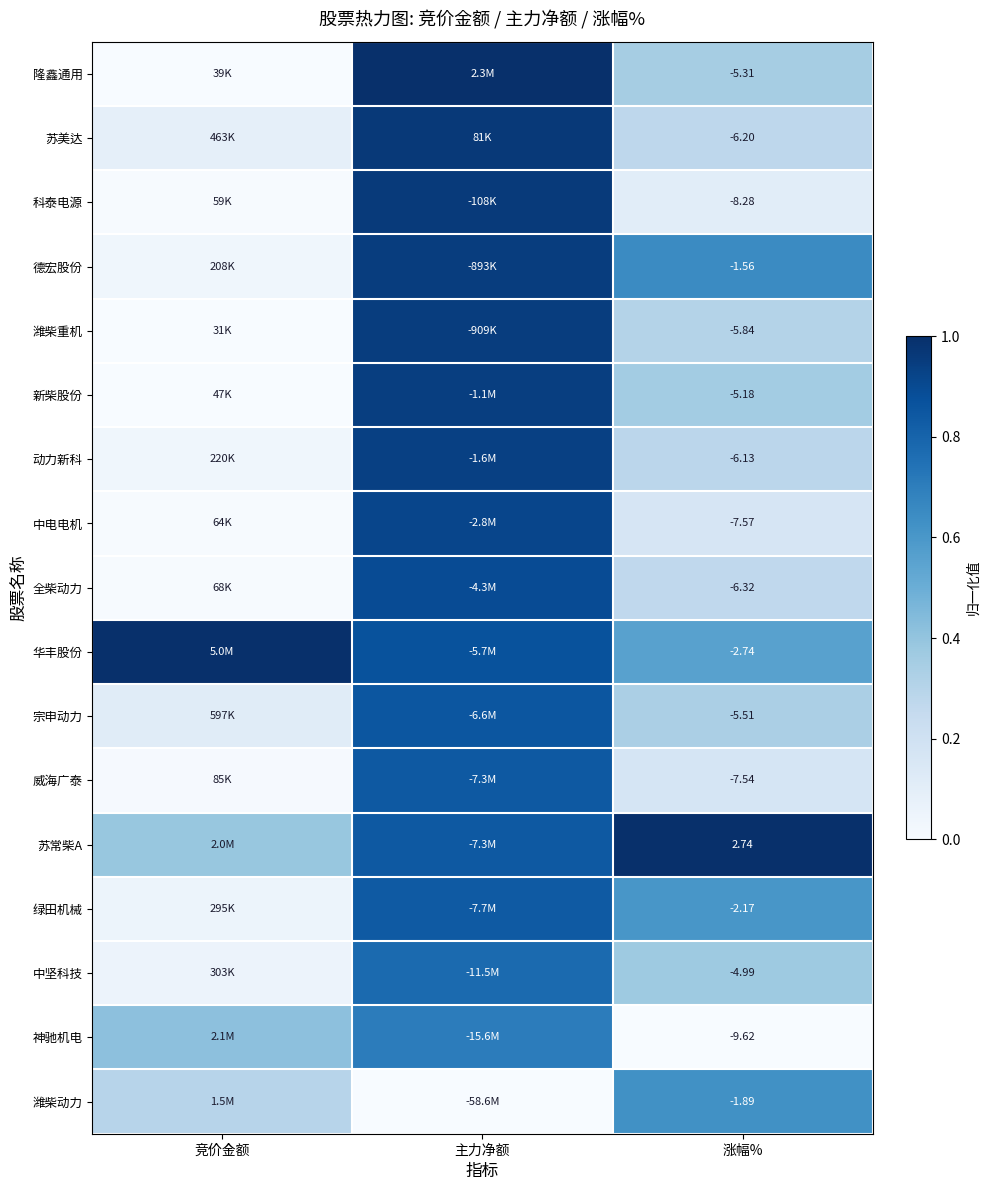

Is the value of 全柴动力 at 涨幅% greater than the value of 绿田机械 at 涨幅%?

No